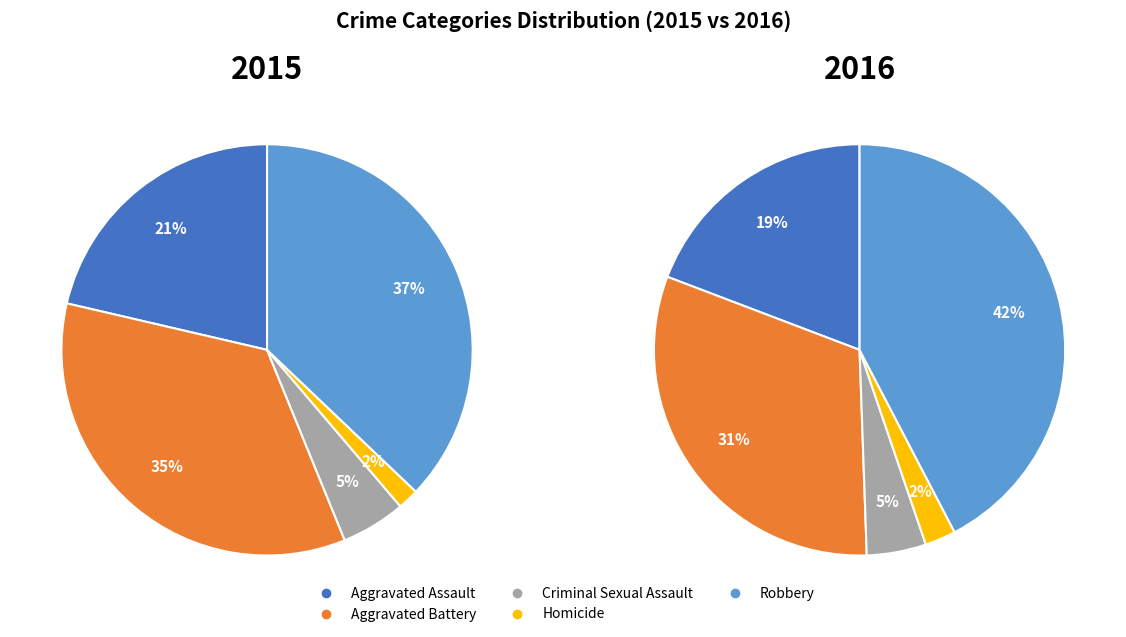

Which slice is the smallest?

Homicide